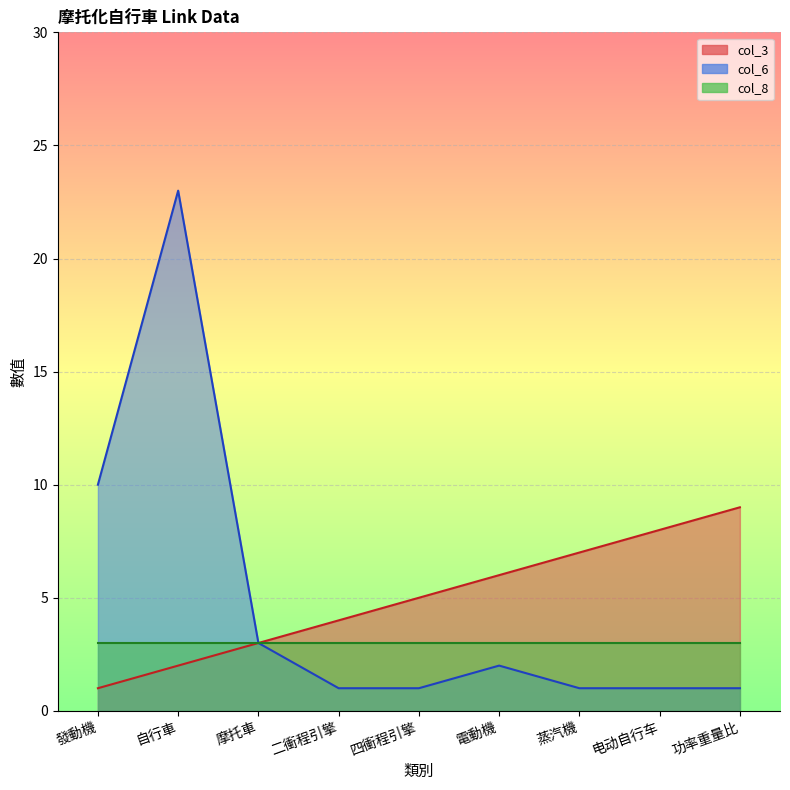

The col_6 series shows 5 at 摩托車. True or false?

False